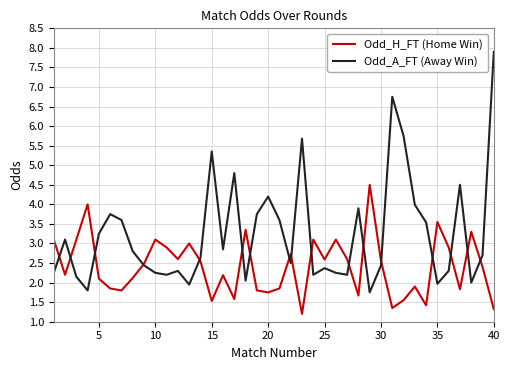

What is the minimum value shown in the chart?

1.2